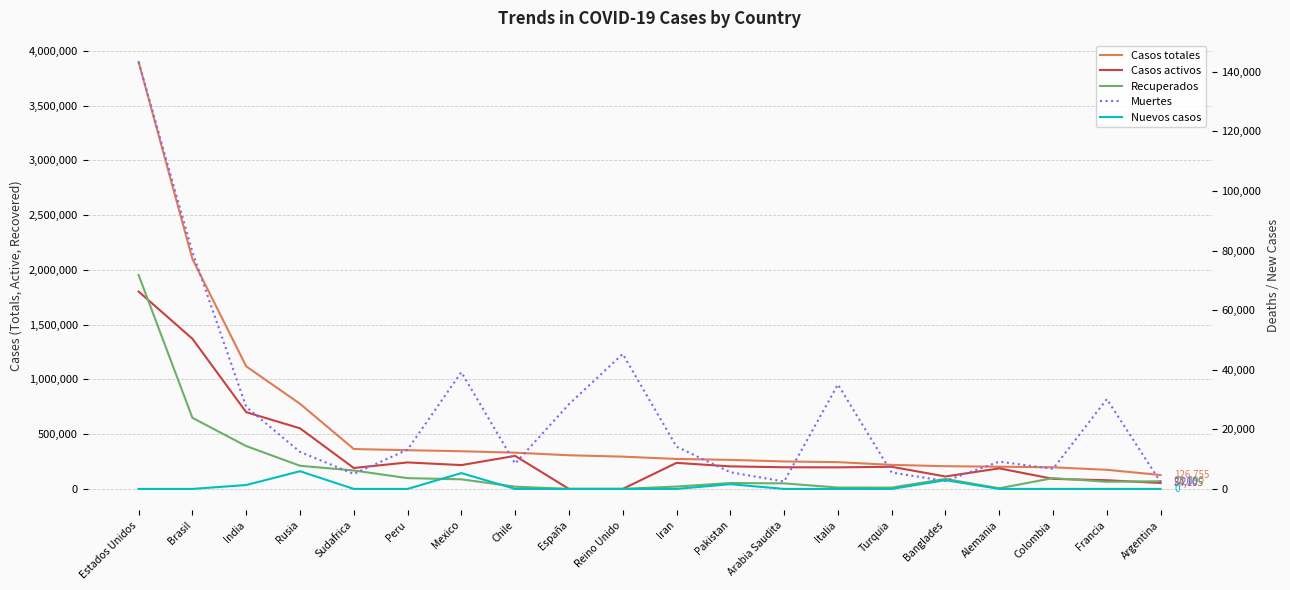

How many interior local peaks does the Muertes series have?

5